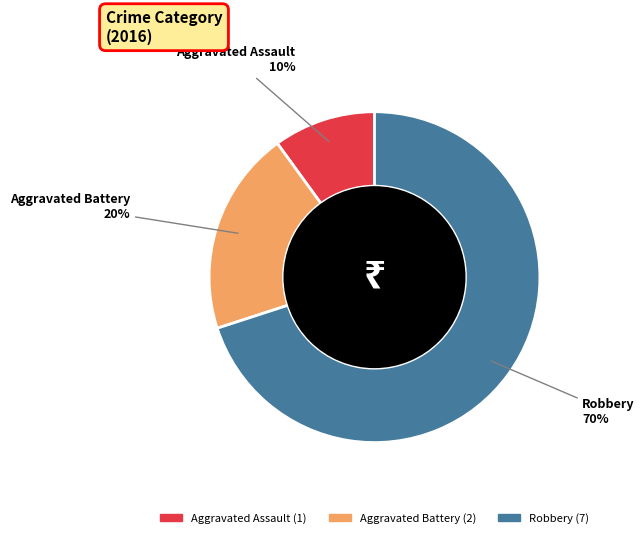

What percentage is the Aggravated Battery slice, to the nearest percent?

20%